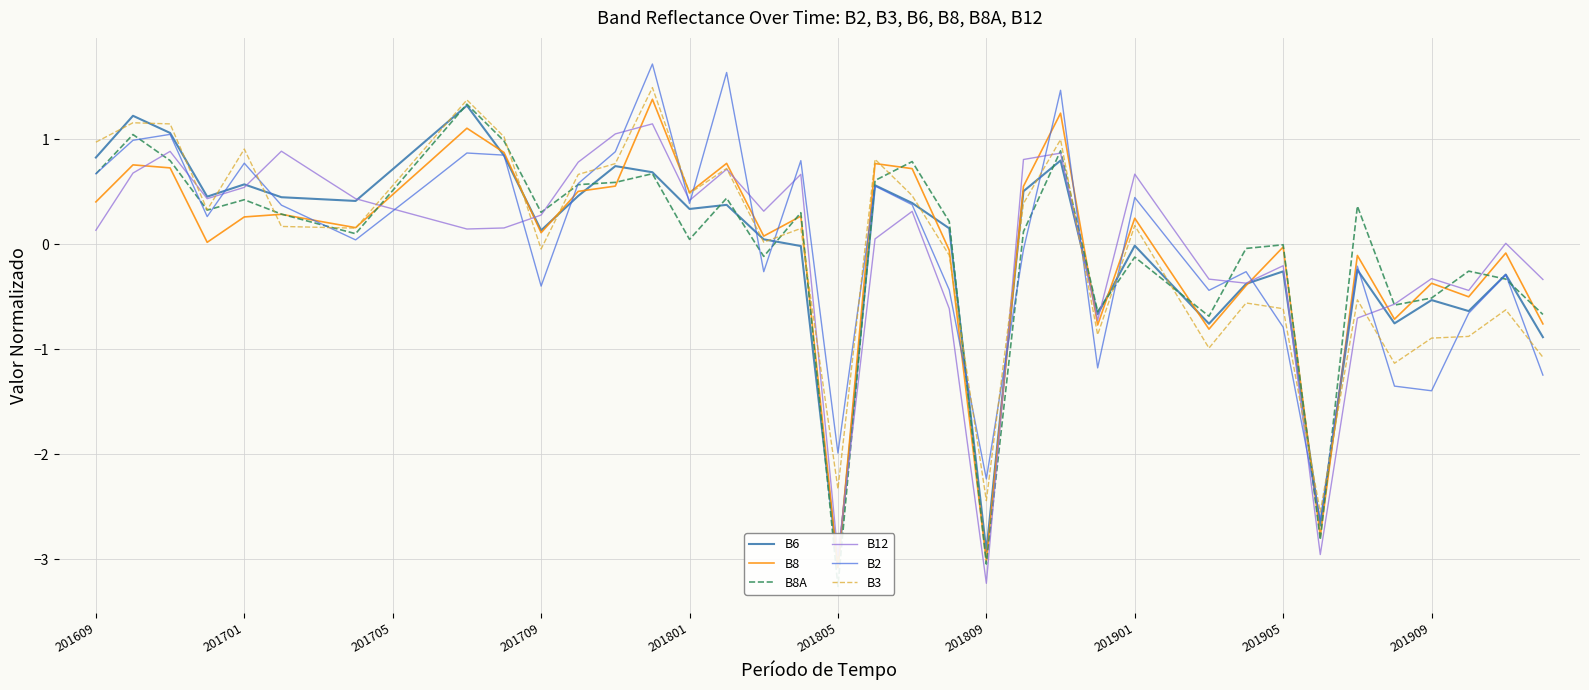

How many data points in B12 are less than 0?

13